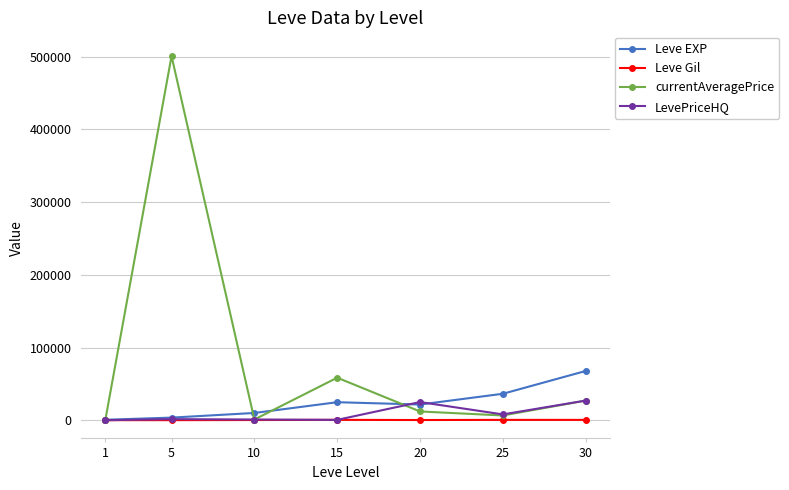

What are all the series names shown in the legend?

Leve EXP, Leve Gil, currentAveragePrice, LevePriceHQ